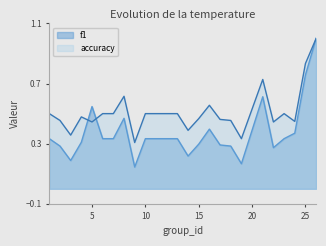

At which category does f1 reach its first local valley?

3